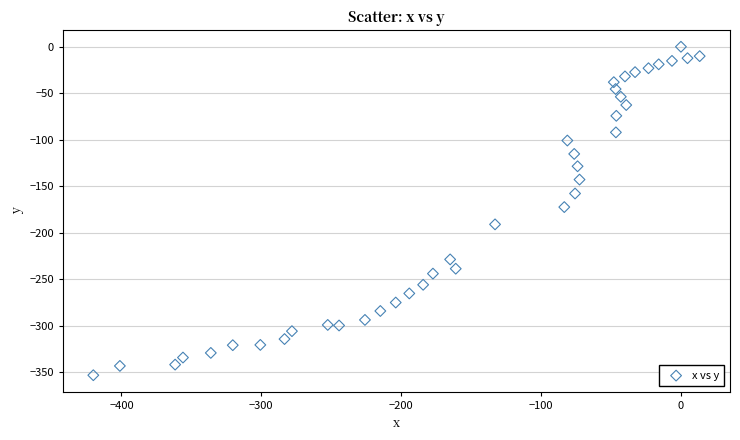

What is the range of Y values (max minus min)?

353.4